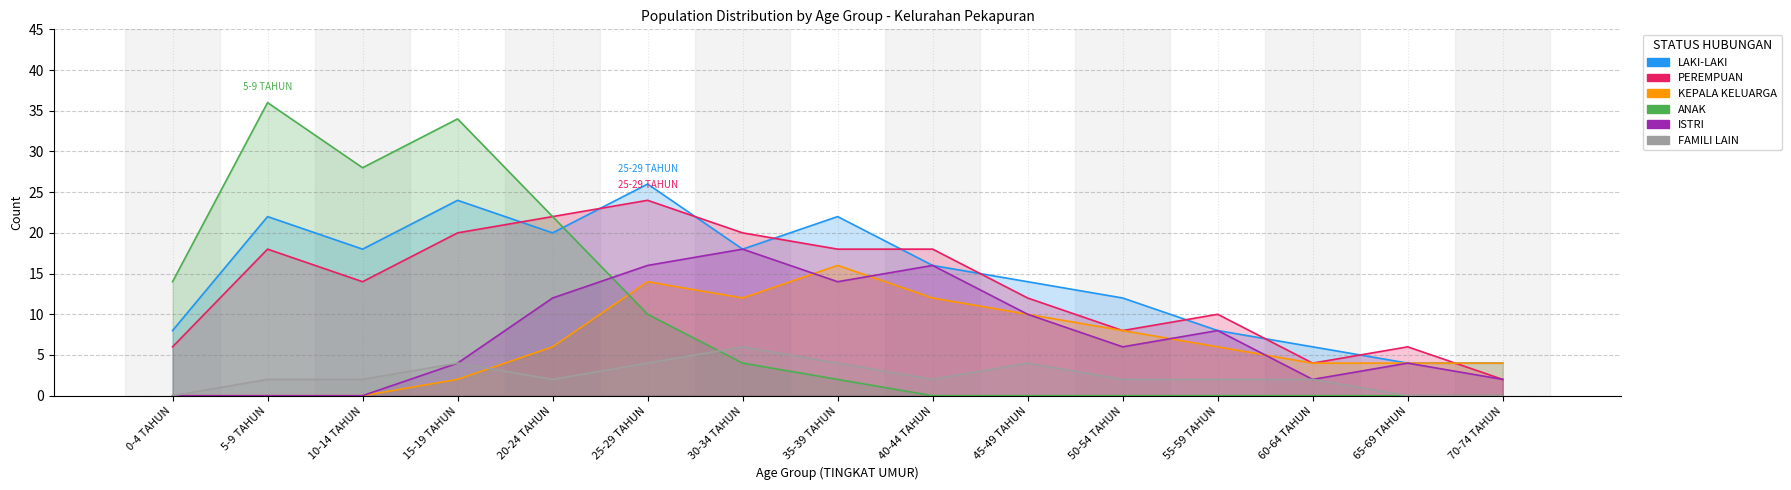

Reading left to right, what are all the values shown in this chart?

LAKI-LAKI: 8	22	18	24	20	26	18	22	16	14	12	8	6	4	4
PEREMPUAN: 6	18	14	20	22	24	20	18	18	12	8	10	4	6	2
KEPALA KELUARGA: 0	0	0	2	6	14	12	16	12	10	8	6	4	4	4
ANAK: 14	36	28	34	22	10	4	2	0	0	0	0	0	0	0
ISTRI: 0	0	0	4	12	16	18	14	16	10	6	8	2	4	2
FAMILI LAIN: 0	2	2	4	2	4	6	4	2	4	2	2	2	0	0